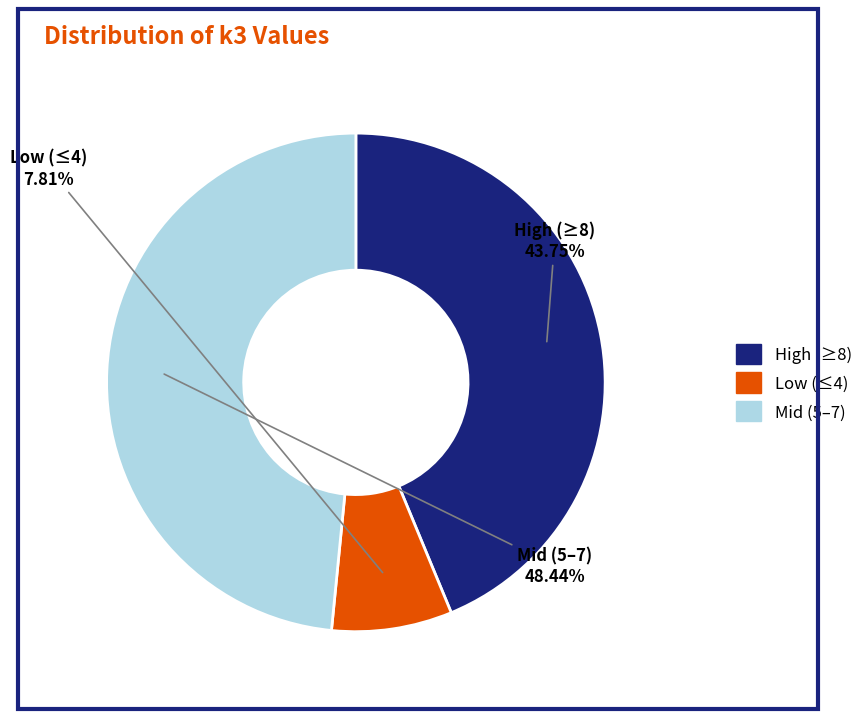

Is there a majority slice in this chart?

No